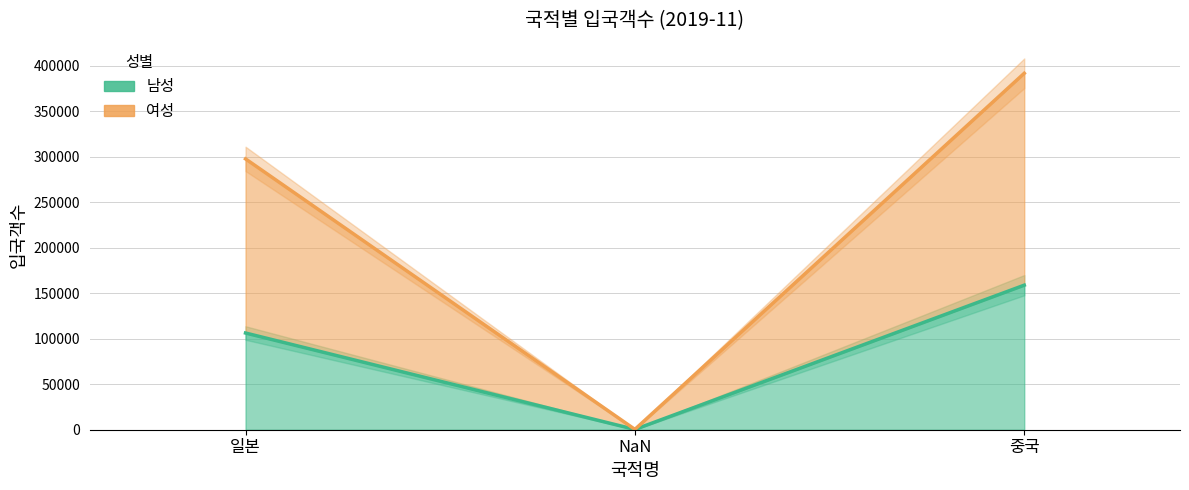

Between 중국 and 일본, which is larger?

중국